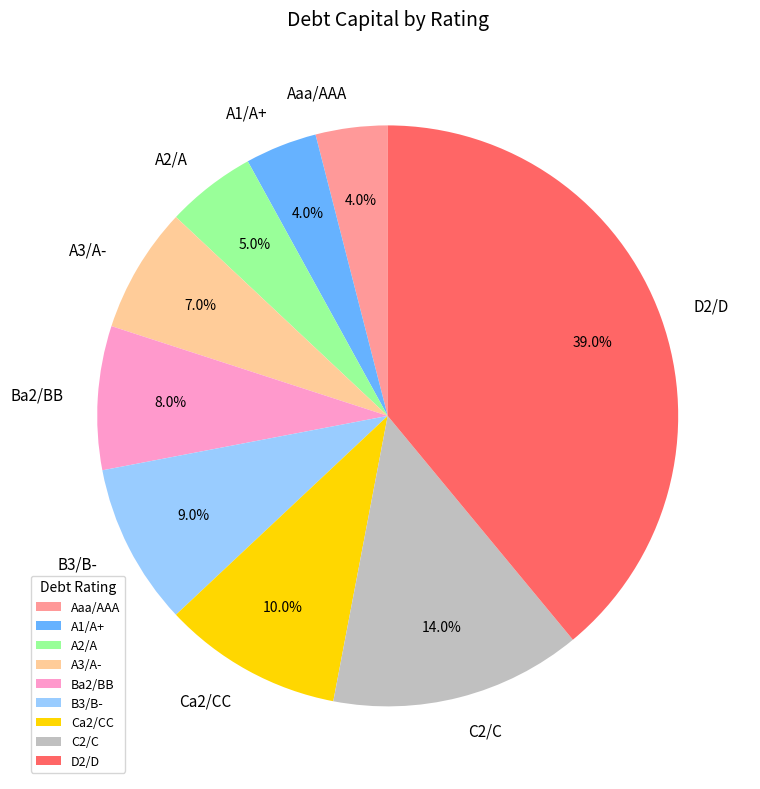

Which has a higher value, Aaa/AAA or C2/C?

C2/C